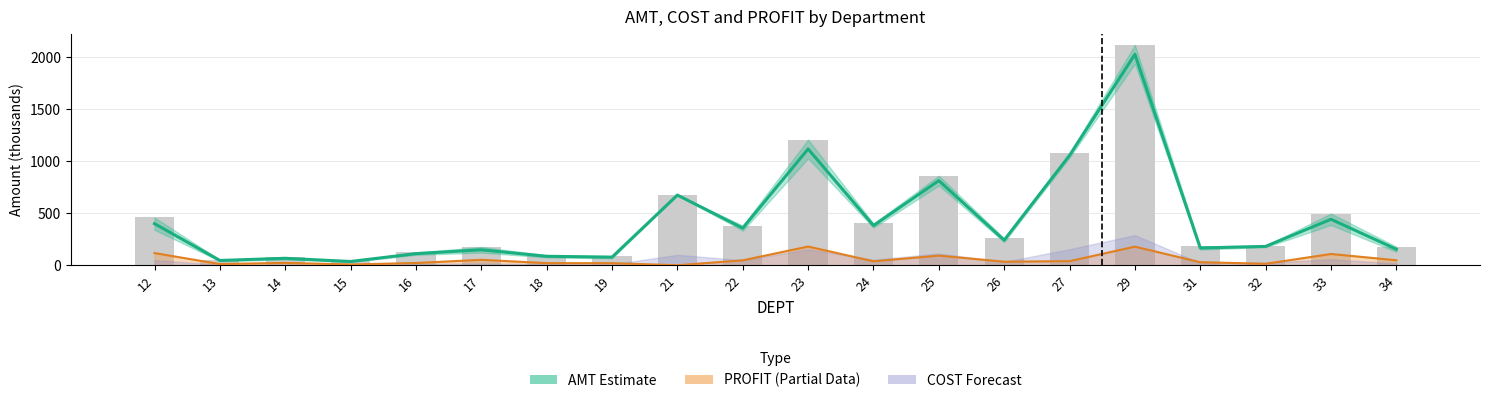

What is the value of the AMT (Estimate) bar at the 2nd from the left?

47.2